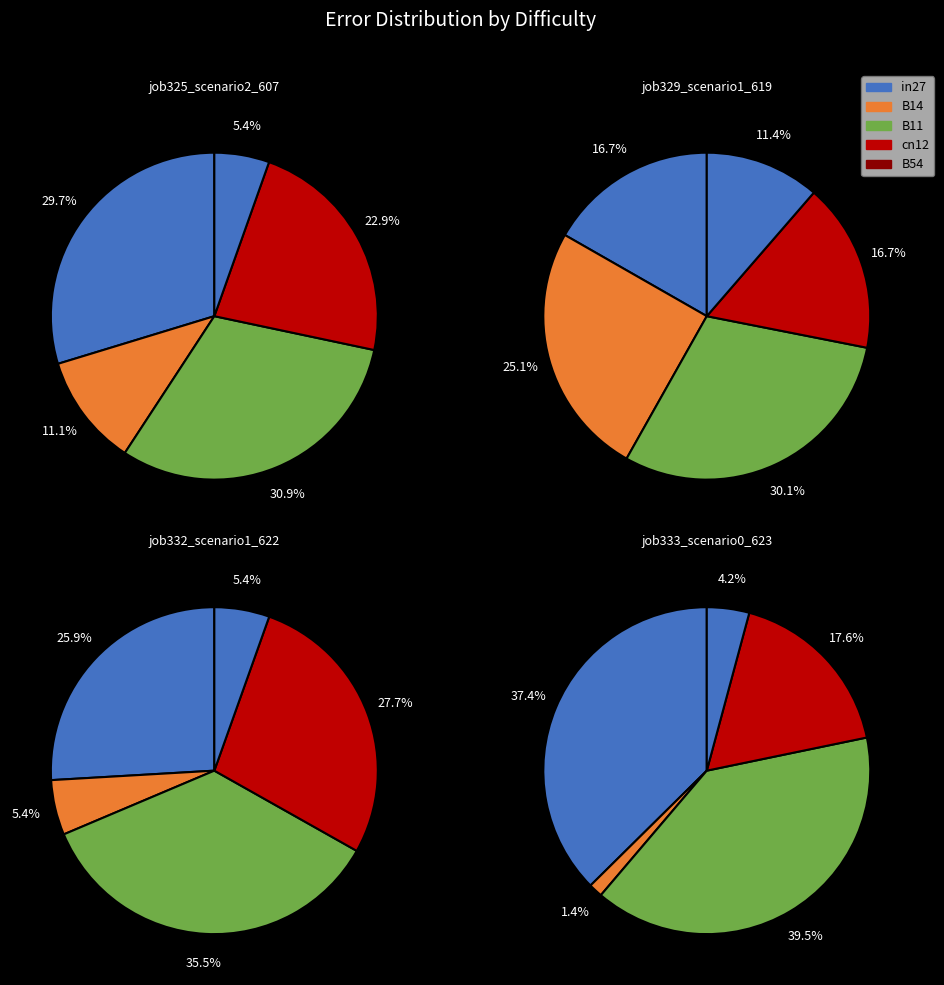

Count the number of slices in the pie.

5